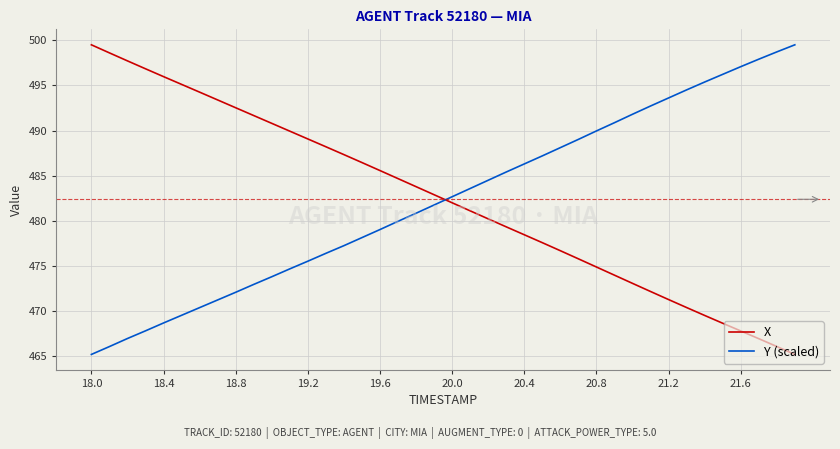

What is the maximum value for Y (scaled)?

499.5